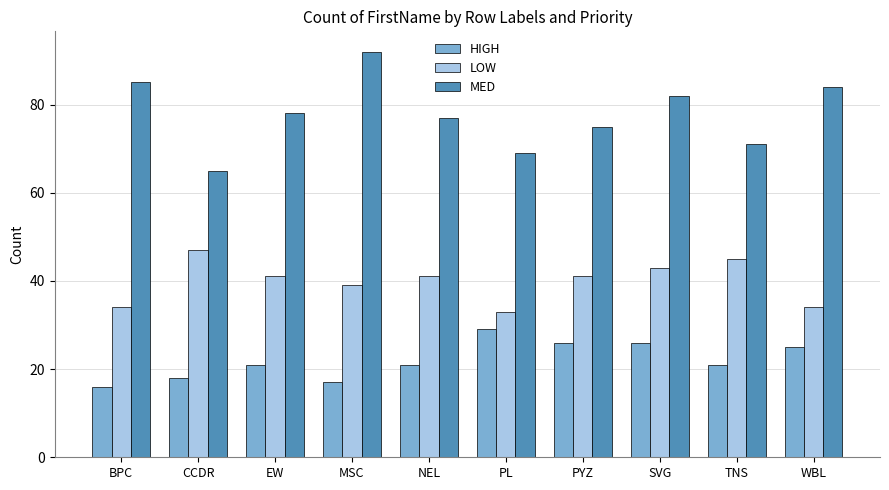

The MED series shows 123 at PYZ. True or false?

False